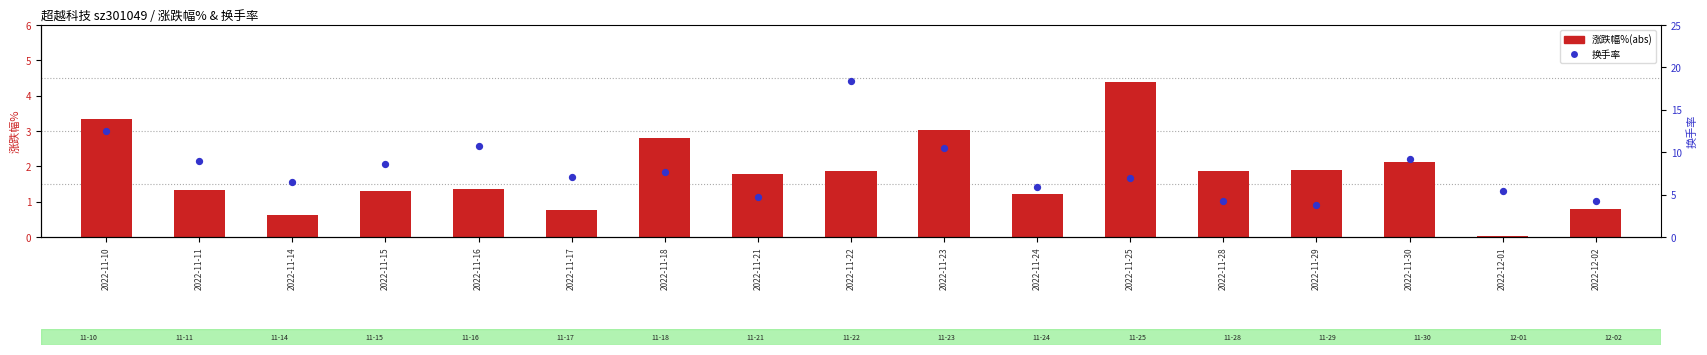

Is the value of 换手率 at 2022-11-14 greater than the value of 涨跌幅%(abs) at 2022-11-14?

Yes